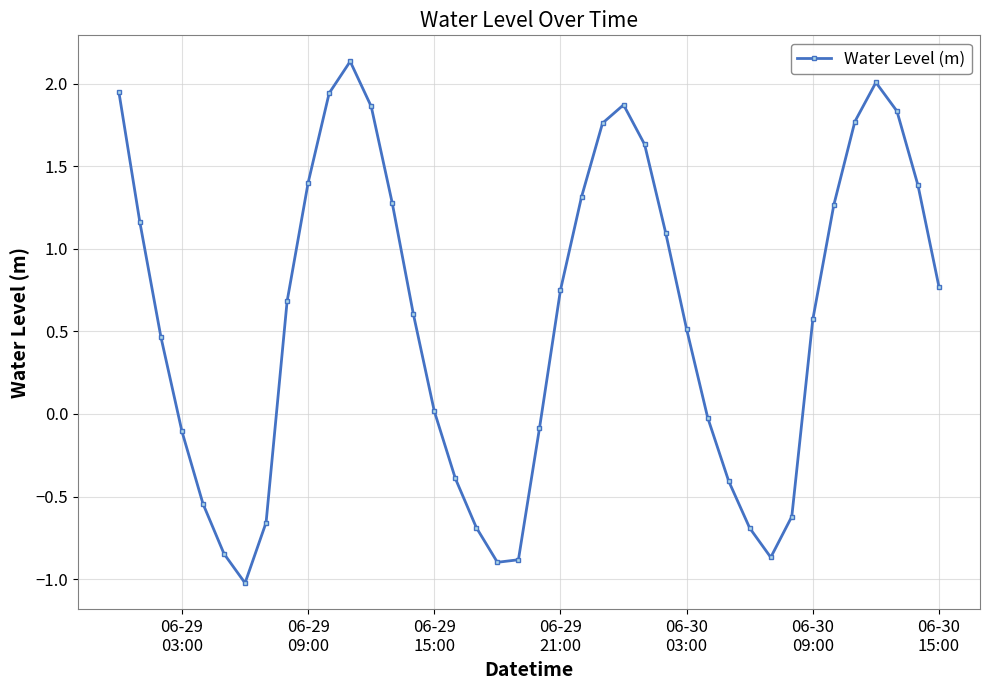

Does the chart display data point markers on the line(s)?

Yes